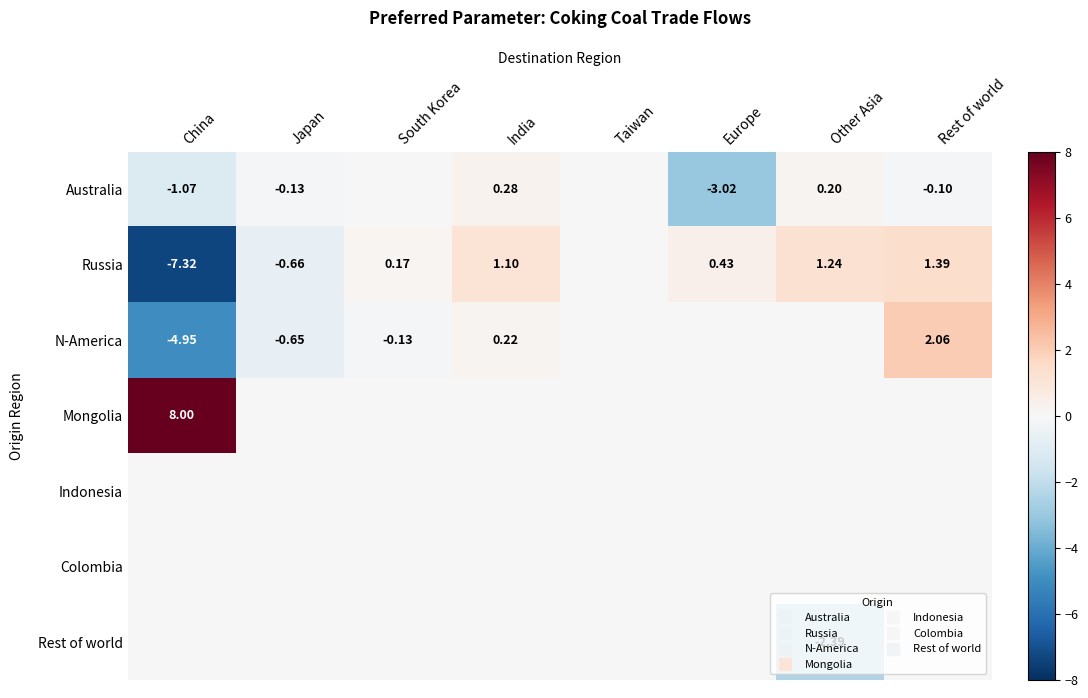

How many values in Russia are above zero?

5